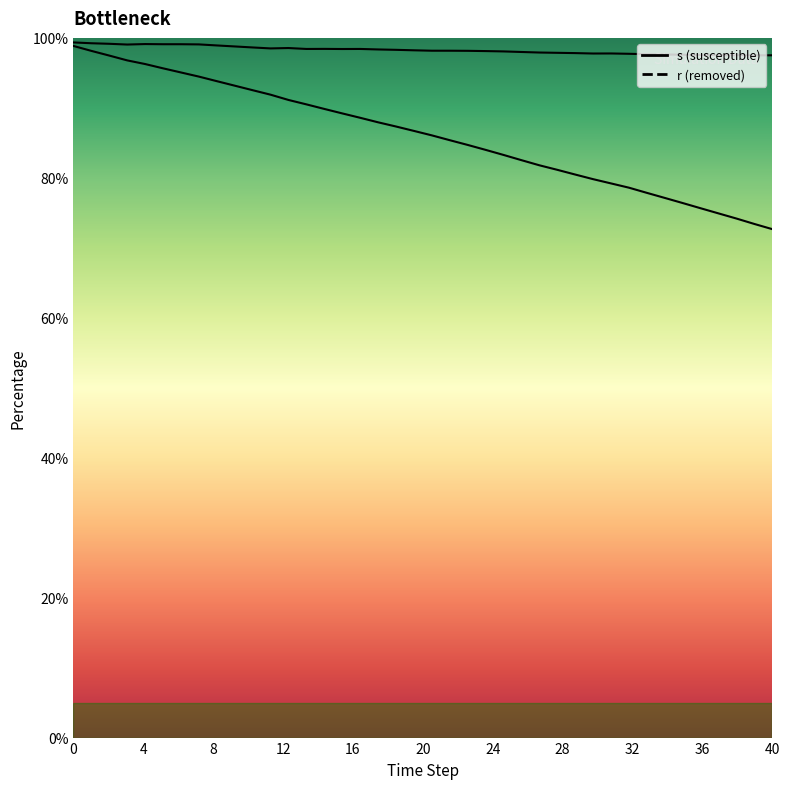

True or false: s and r intersect in this chart.

False